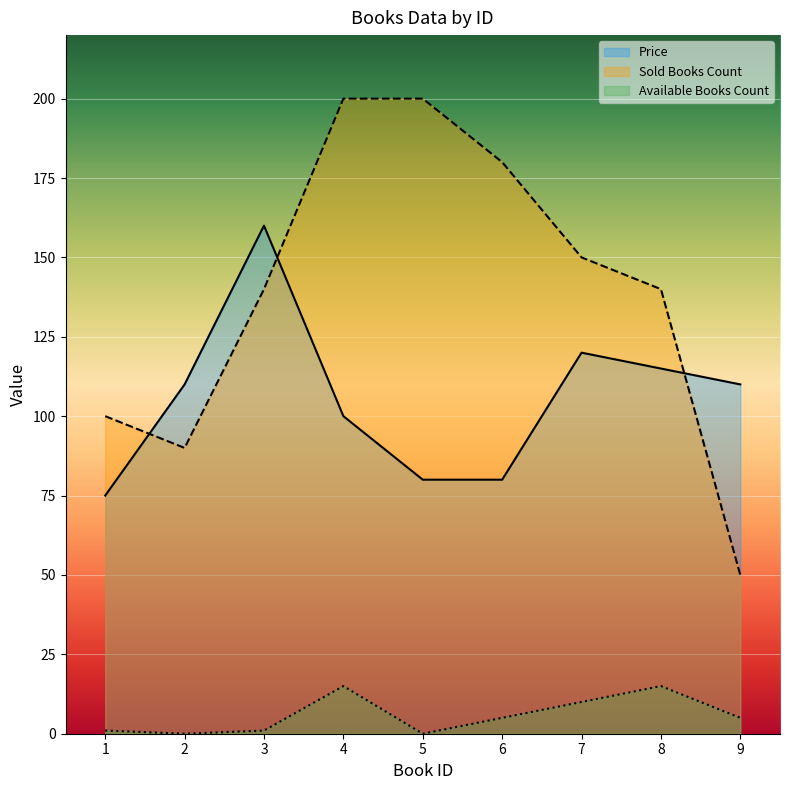

The Available Books Count series shows 7 at 9. True or false?

False